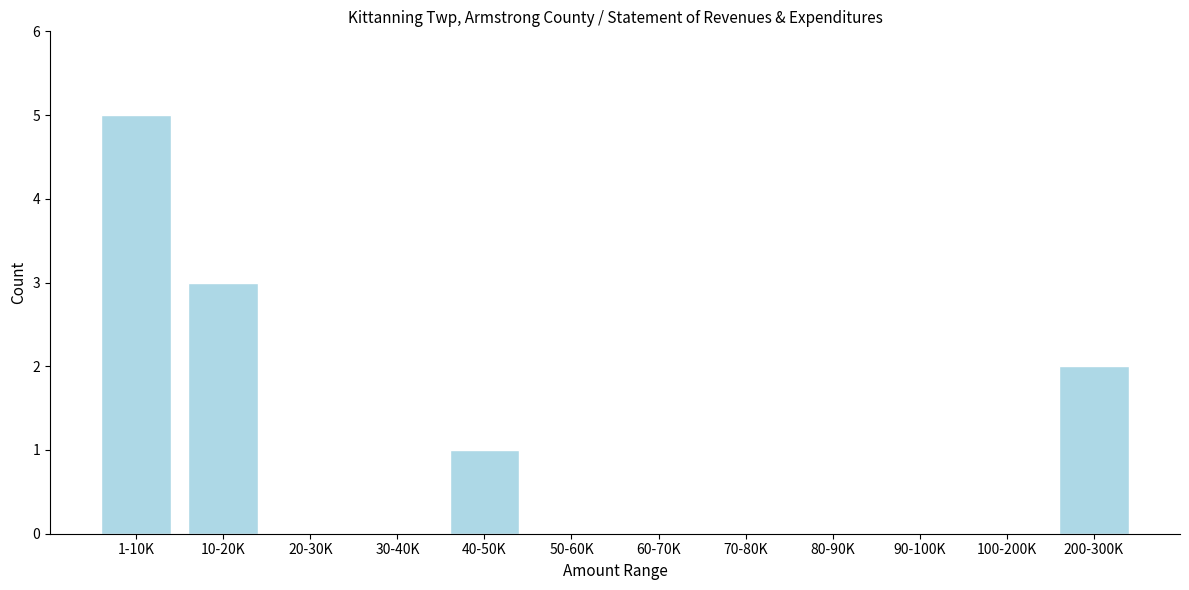

Reading left to right, list all the values displayed in this chart.

1-10K=5	10-20K=3	20-30K=0	30-40K=0	40-50K=1	50-60K=0	60-70K=0	70-80K=0	80-90K=0	90-100K=0	100-200K=0	200-300K=2